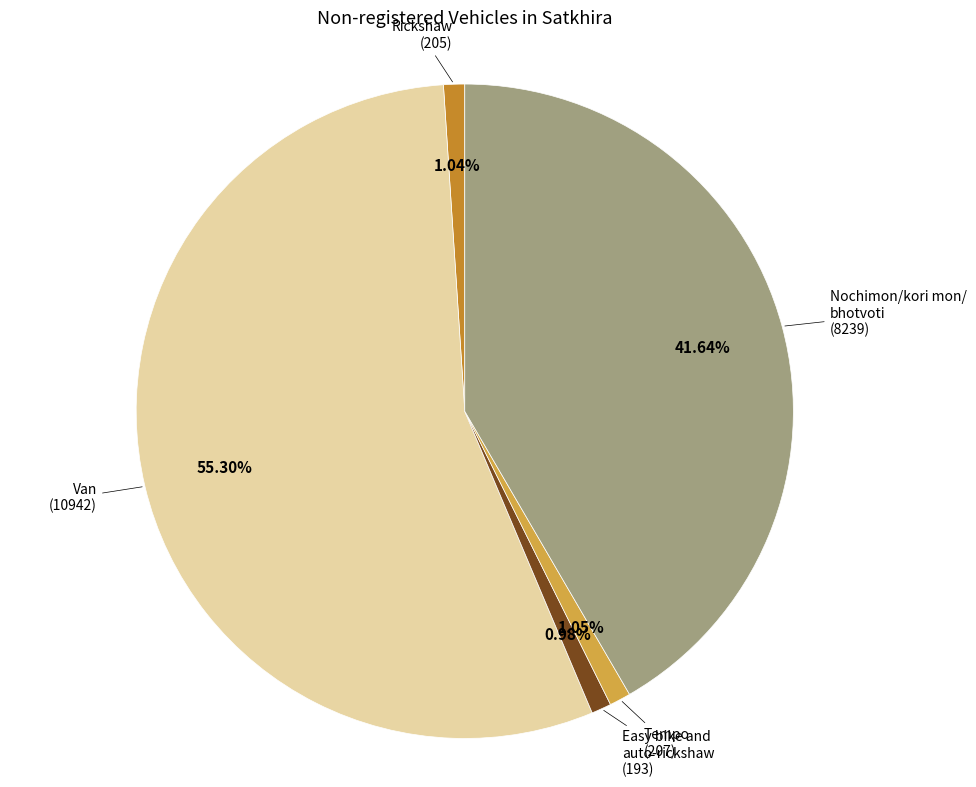

Does any single category account for the majority?

Yes